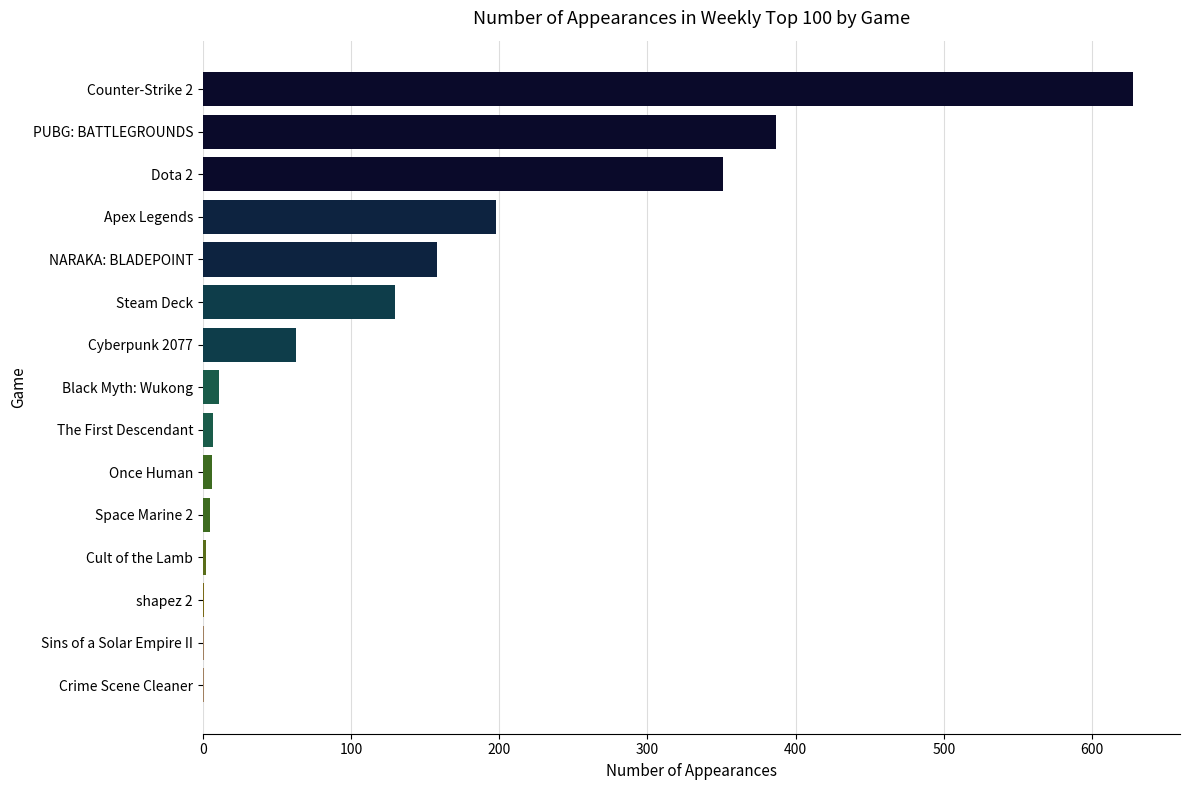

What is the ratio of the value at PUBG: BATTLEGROUNDS to the value at Counter-Strike 2?

0.6